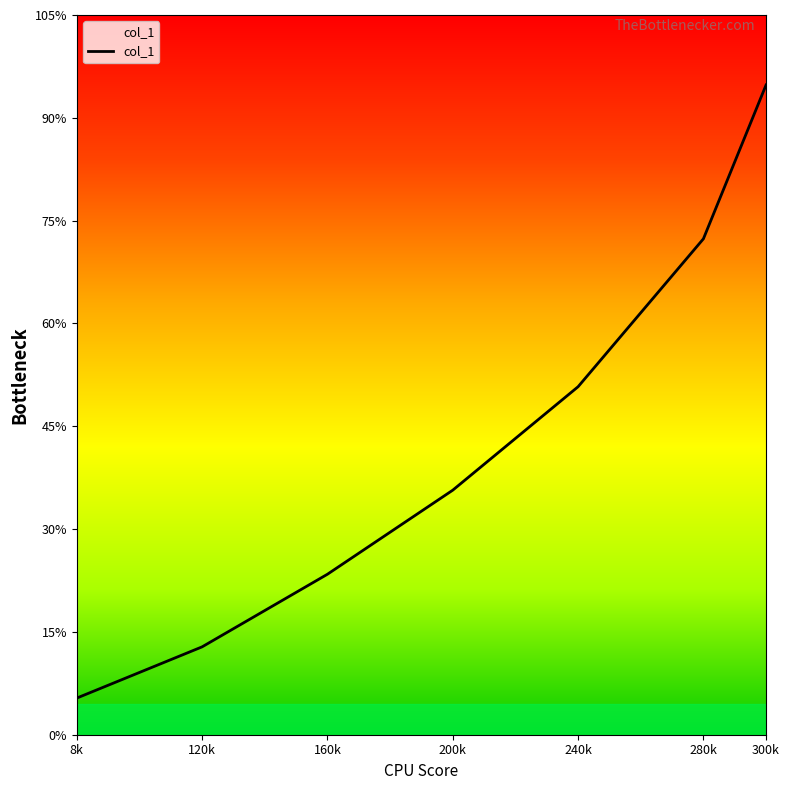

Where is the data nearest to the value 16?

240k